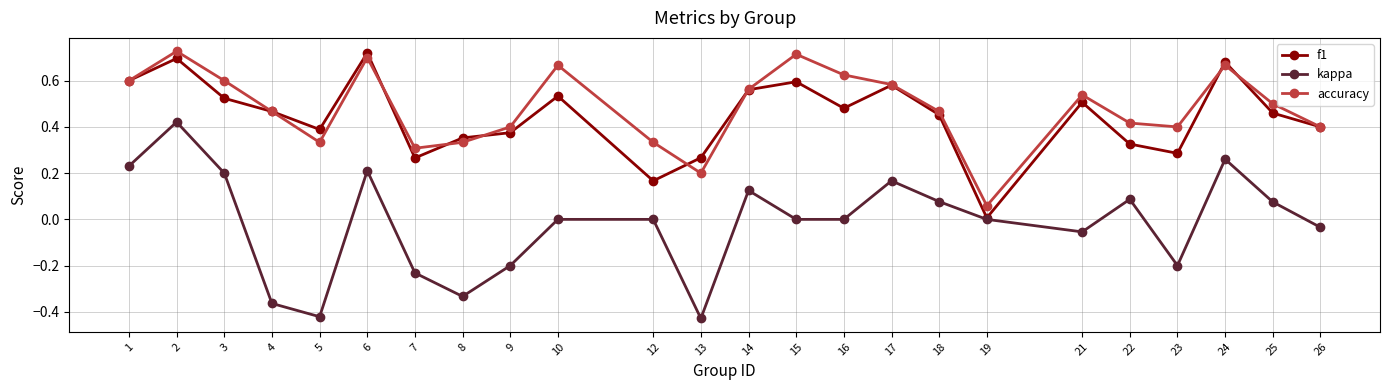

What is the total value across all series at 6?

1.6